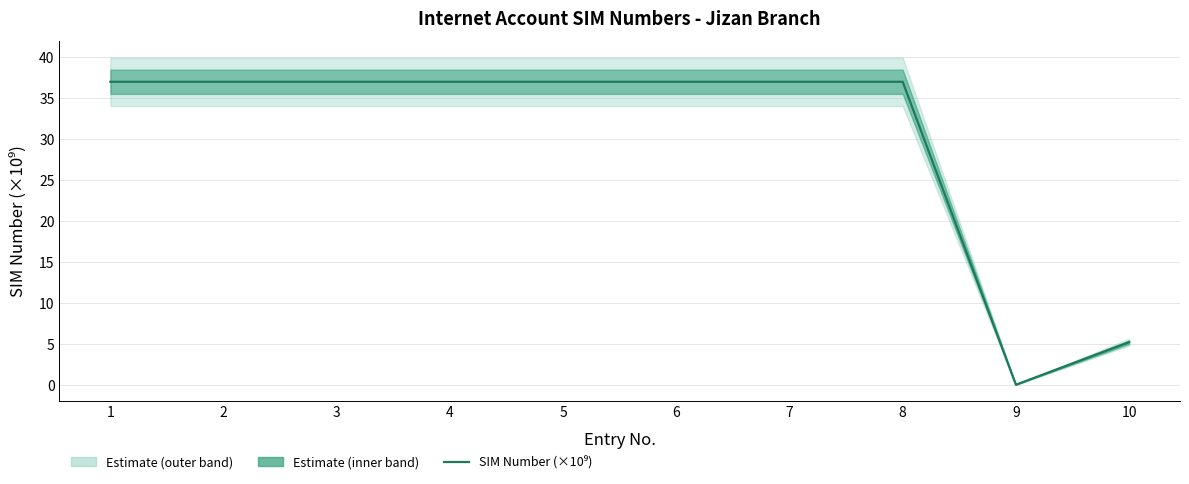

How many categories are shown in the chart?

10